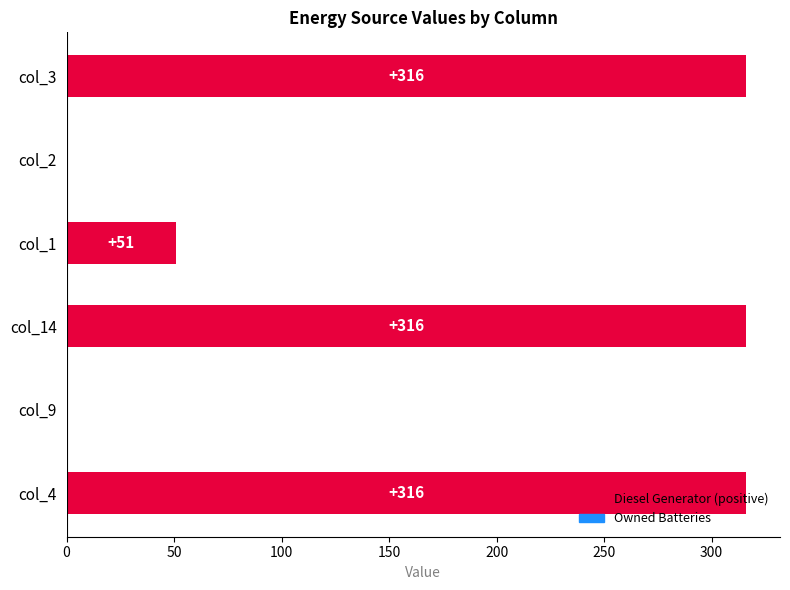

The value at col_4 is 316. True or false?

True